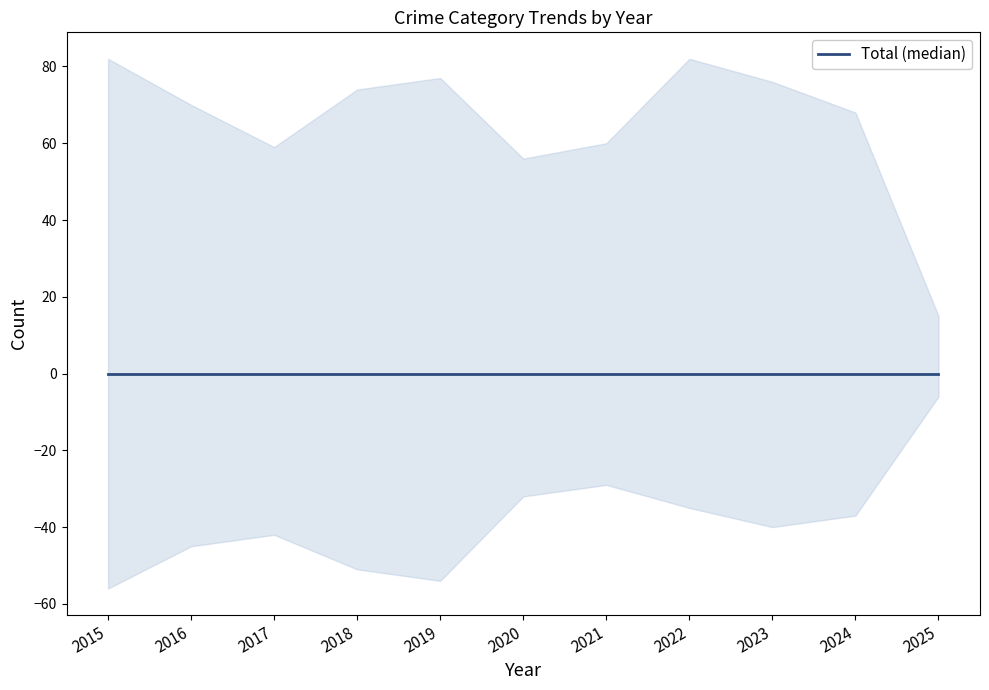

What is the greatest value displayed?

82